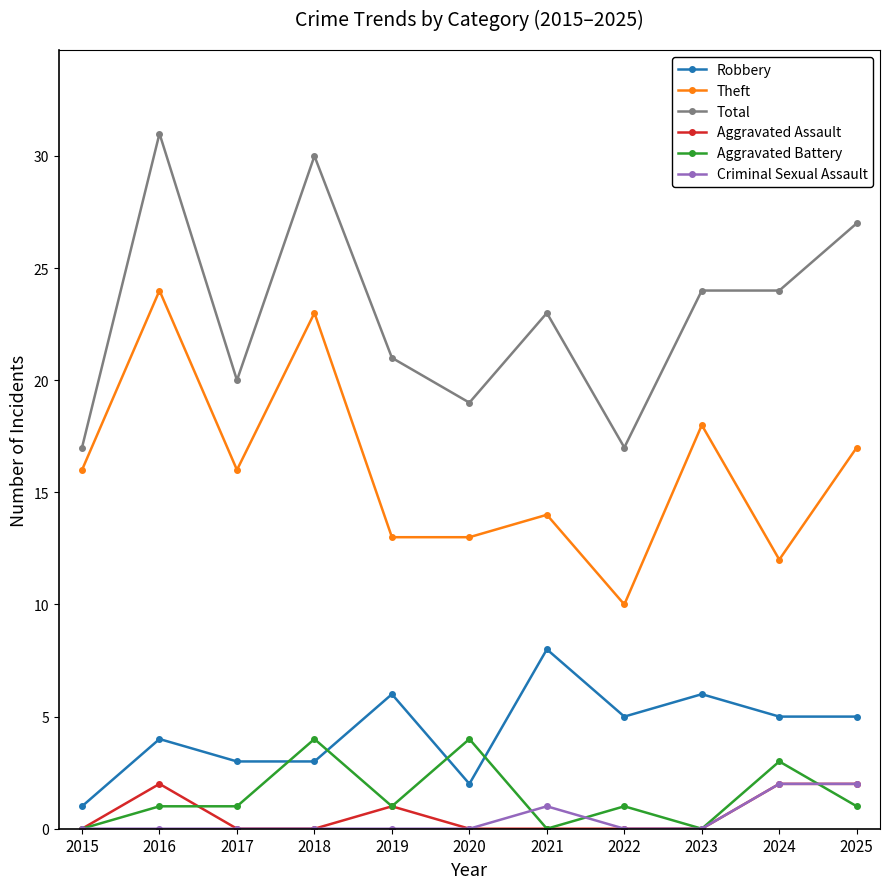

Read the Theft value at 2024.

12